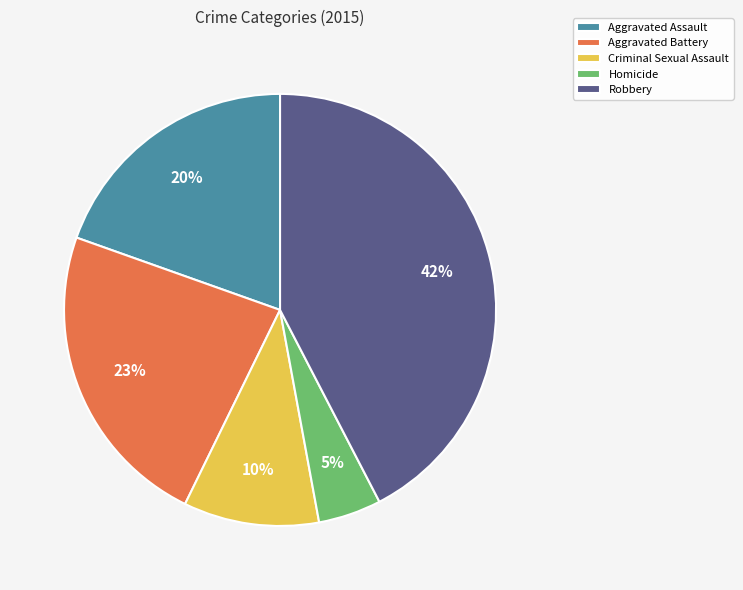

Is it true that Aggravated Battery is 9% of the pie?

False